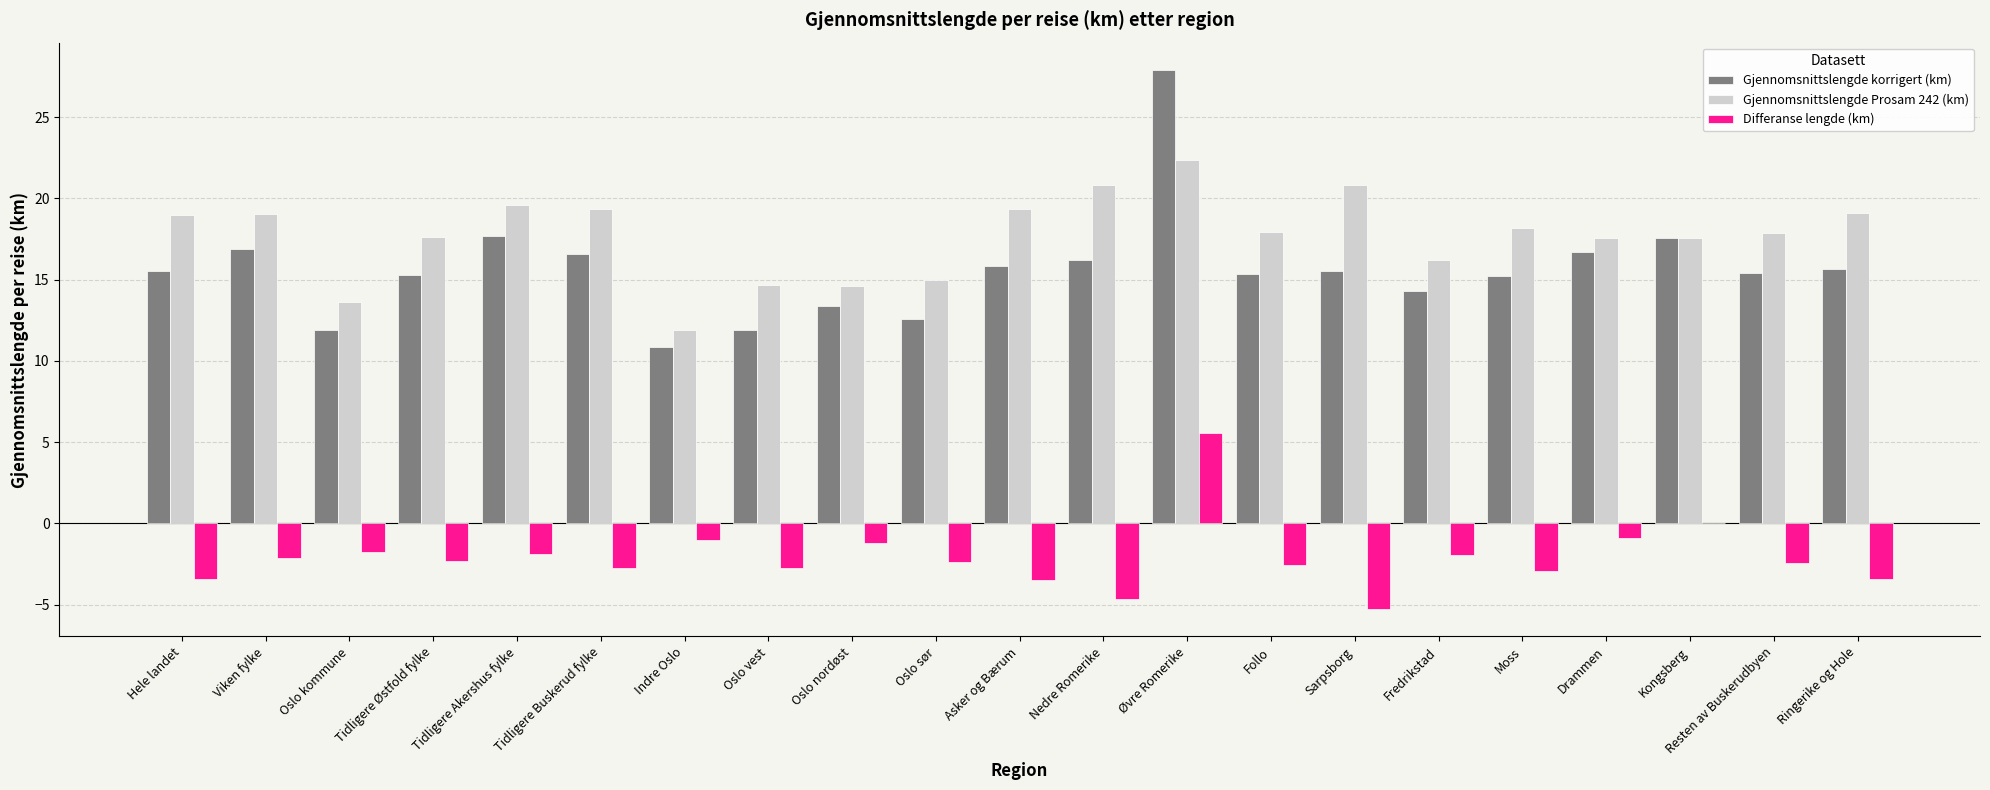

At which category does the chart reach its peak across all series?

Øvre Romerike